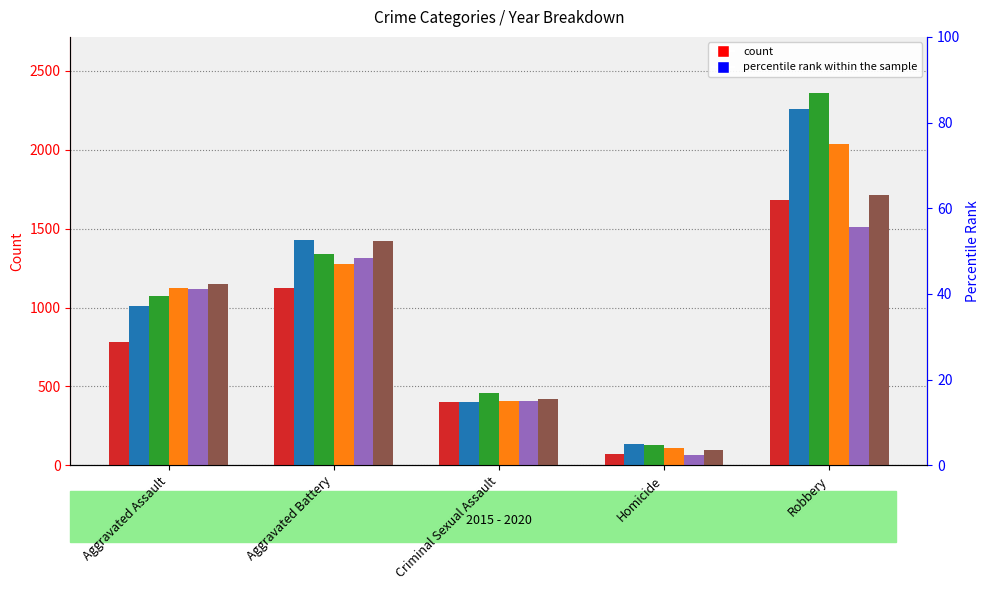

How many groups of bars are there?

5